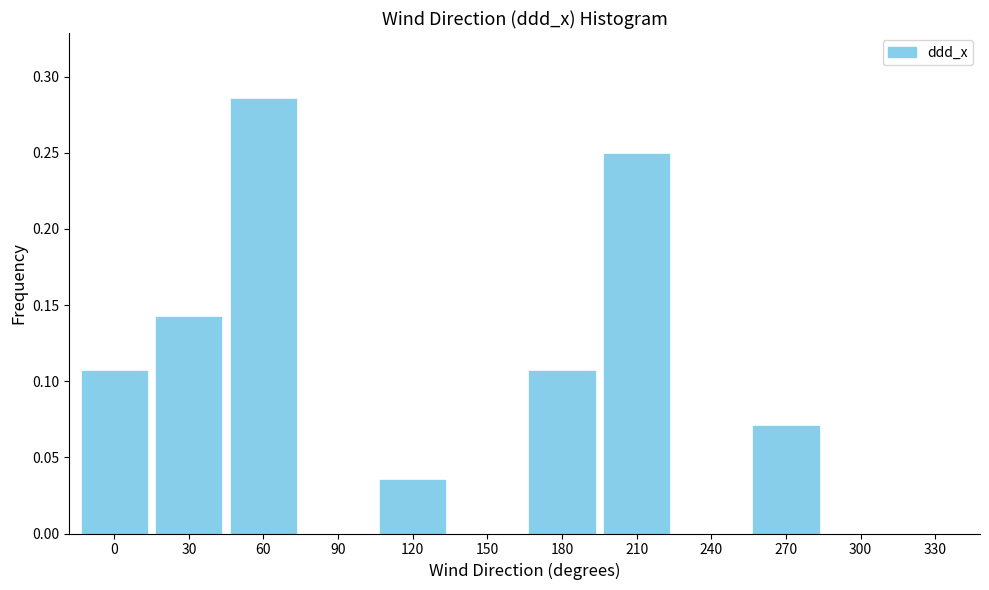

The chart shows a value of -0.1 at 300. True or false?

False